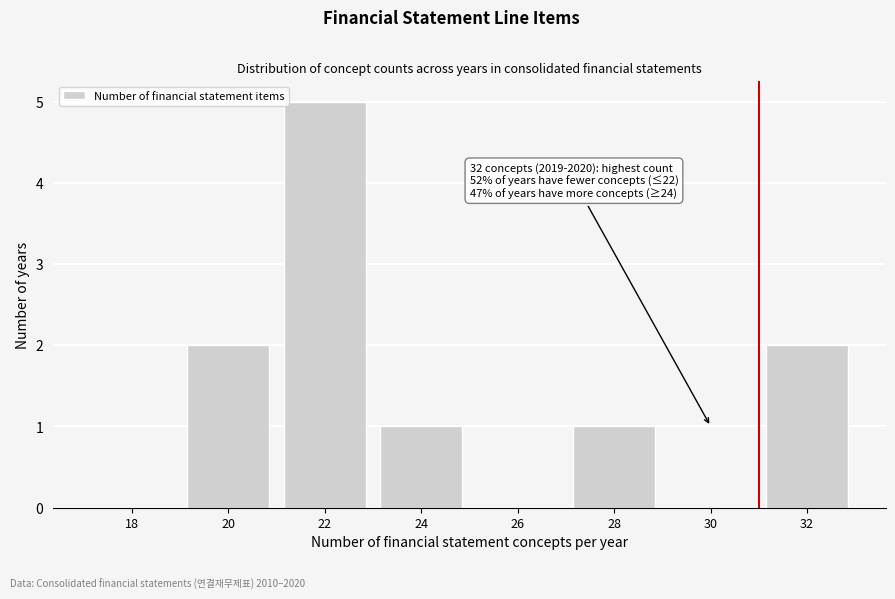

Reading right to left, list all the values displayed in this chart.

32=2	30=0	28=1	26=0	24=1	22=5	20=2	18=0